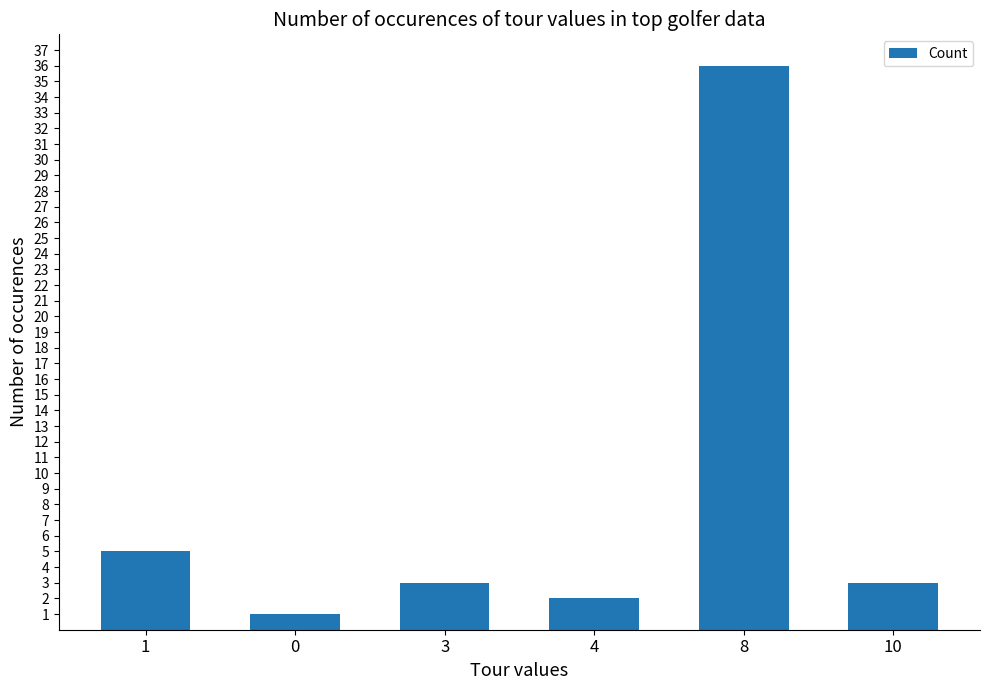

What is the minimum value shown in the chart?

1